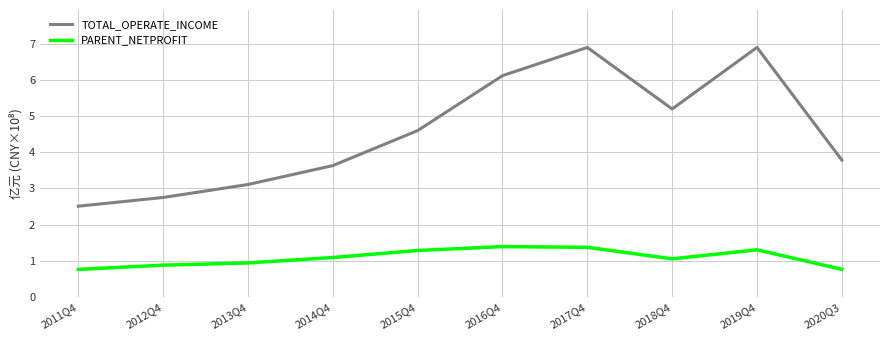

Reading left to right, extract all data points from this chart.

TOTAL_OPERATE_INCOME: 2011Q4=2.5	2012Q4=2.7	2013Q4=3.1	2014Q4=3.6	2015Q4=4.6	2016Q4=6.1	2017Q4=6.9	2018Q4=5.2	2019Q4=6.9	2020Q3=3.8
PARENT_NETPROFIT: 2011Q4=0.8	2012Q4=0.9	2013Q4=0.9	2014Q4=1.1	2015Q4=1.3	2016Q4=1.4	2017Q4=1.4	2018Q4=1.1	2019Q4=1.3	2020Q3=0.8